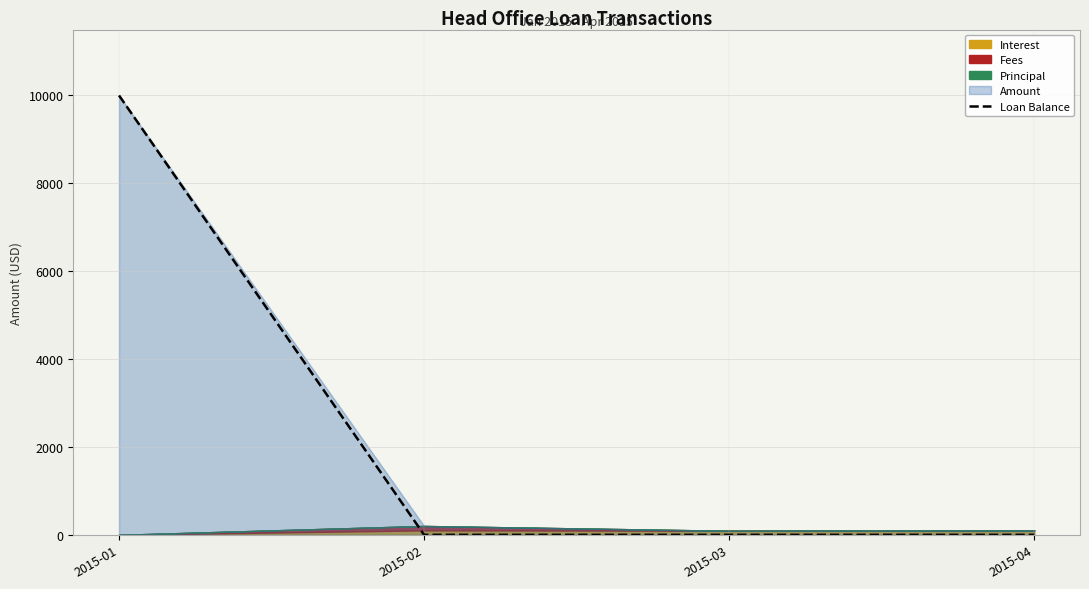

What is the average value?

2500